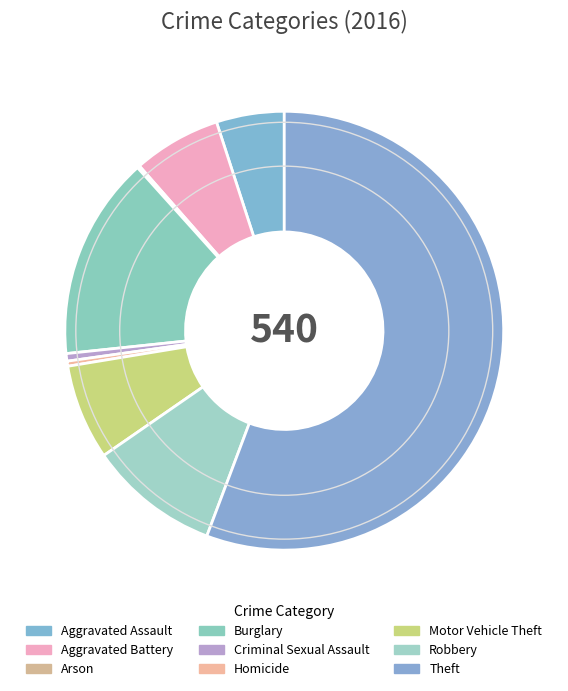

To the nearest percent, what is the difference between the Aggravated Battery and Theft slice percentages?

49%